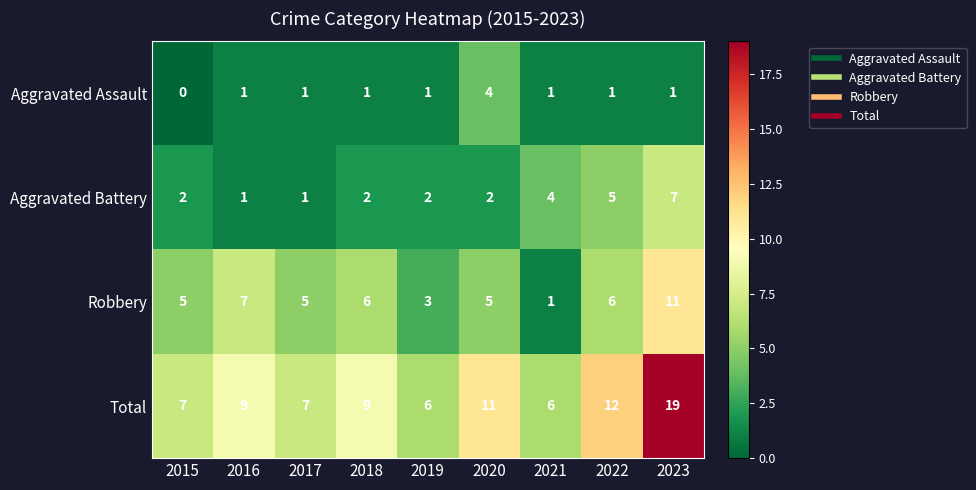

What is the sum of all Total values?

86